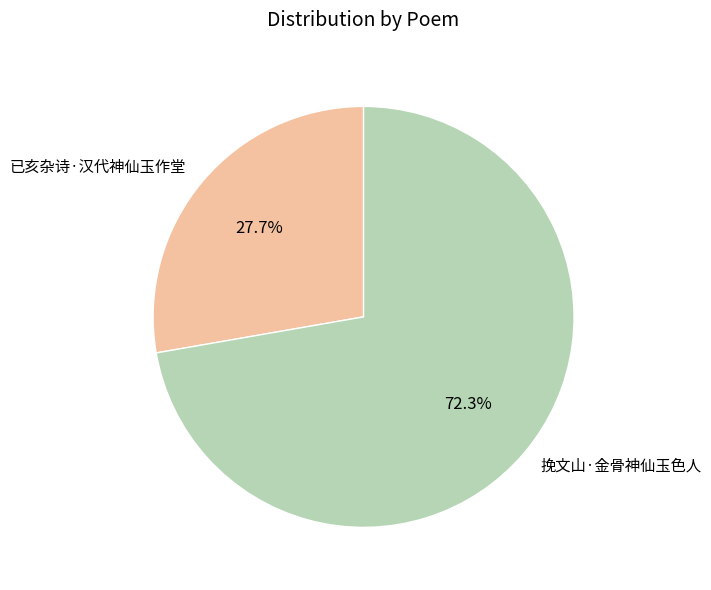

Rank the categories by value from lowest to highest.

已亥杂诗·汉代神仙玉作堂, 挽文山·金骨神仙玉色人